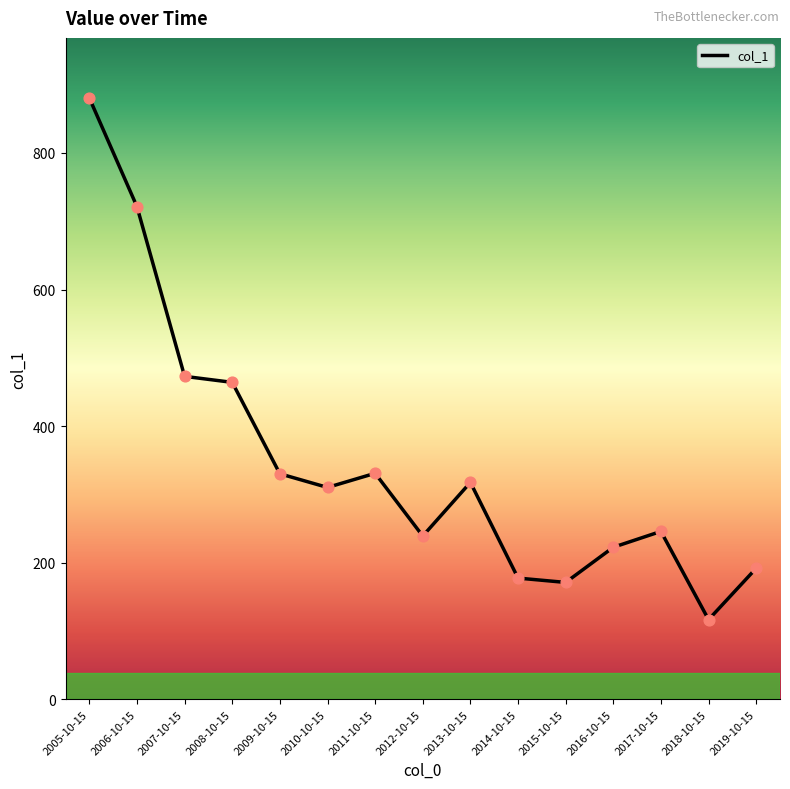

Approximately how many times larger is the value at 2007-10-15 compared to 2019-10-15?

2.5